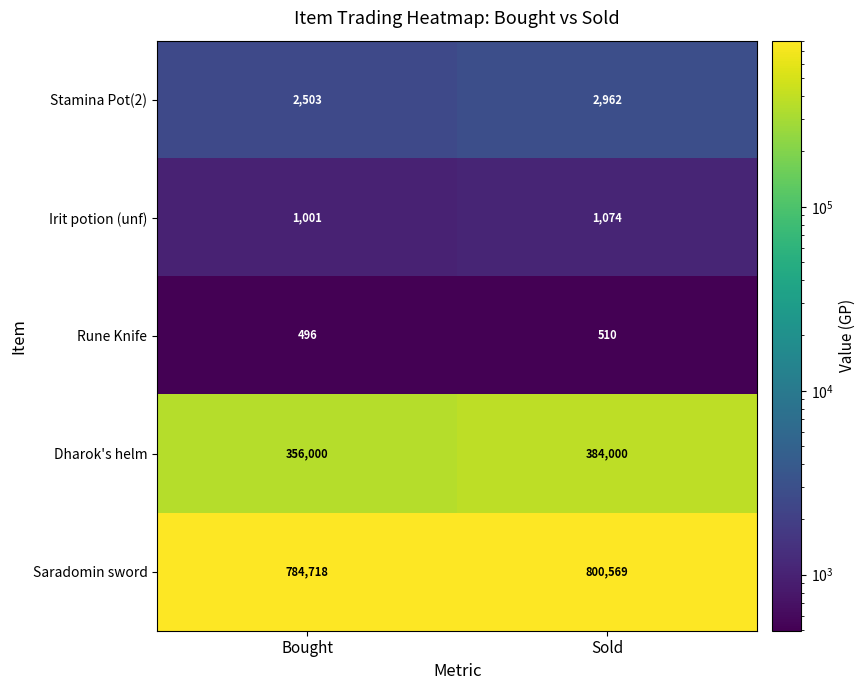

What is the sum of all Irit potion (unf) values?

2075